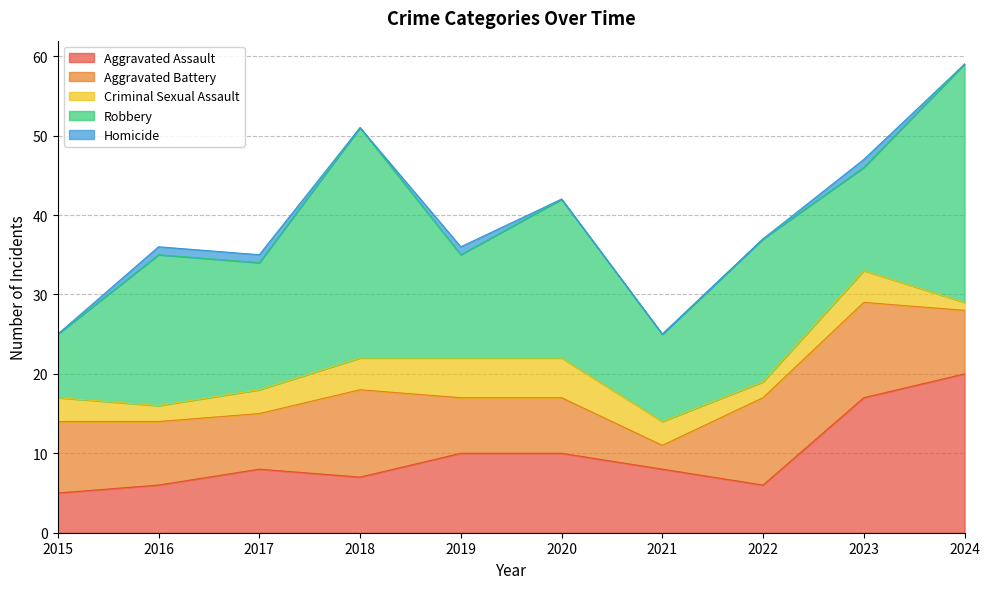

What is the difference between the highest and lowest values at 2019?

12